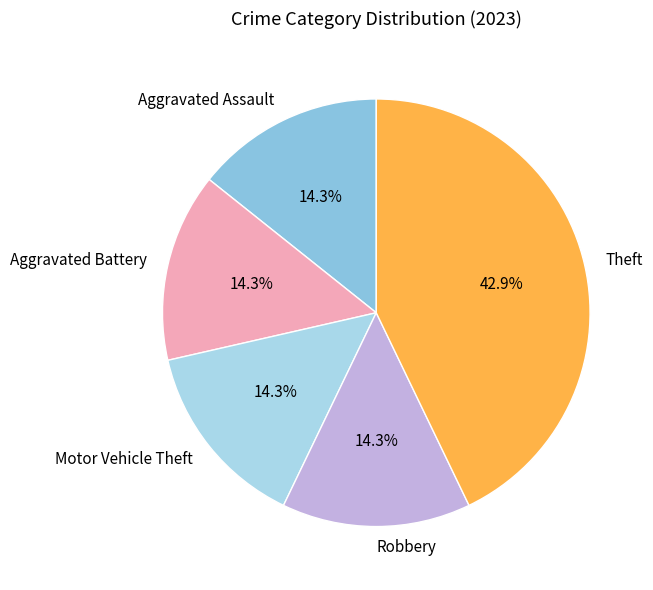

What percentage do Motor Vehicle Theft and Robbery together represent?

28.6%